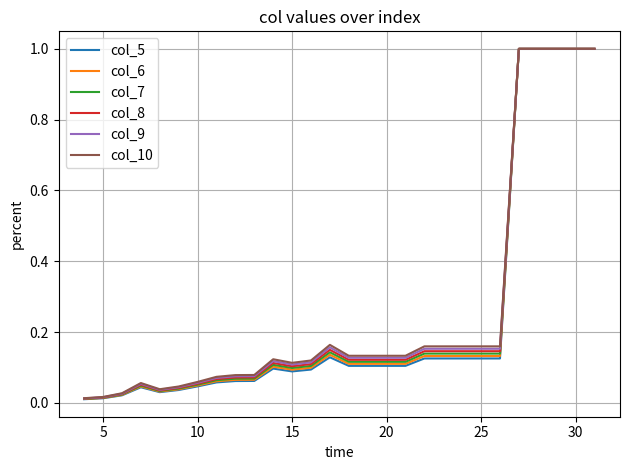

Which series has the widest spread of values?

col_5